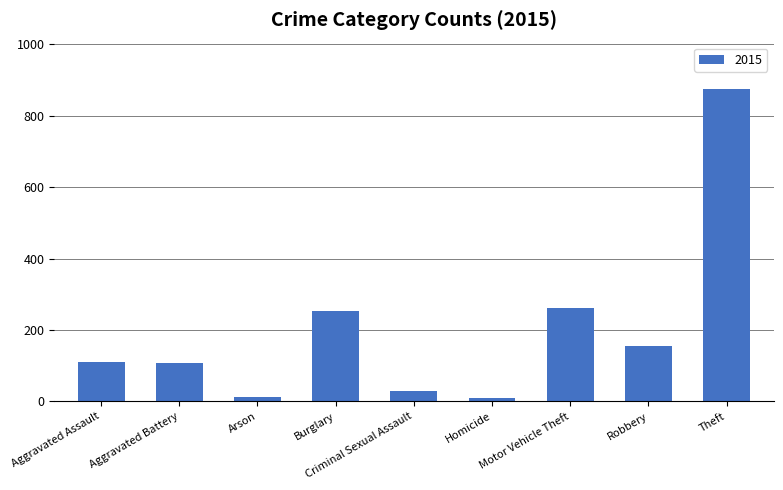

What is the difference between the values at Aggravated Assault and Criminal Sexual Assault?

82